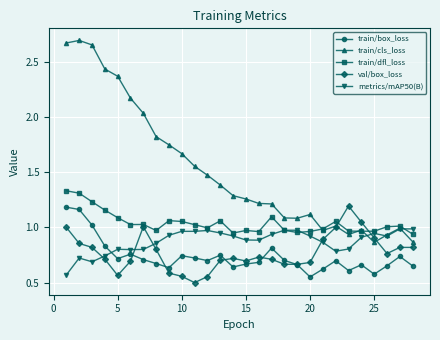

True or false: val/box_loss has more than 2 interior local peaks.

True